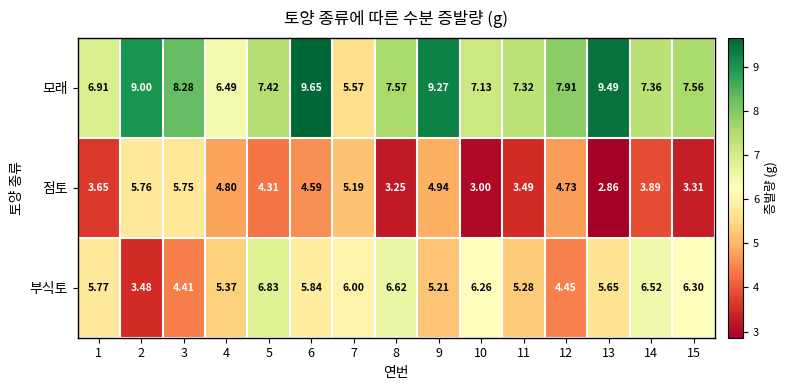

Between 8 and 12, which series saw the biggest shift?

부식토